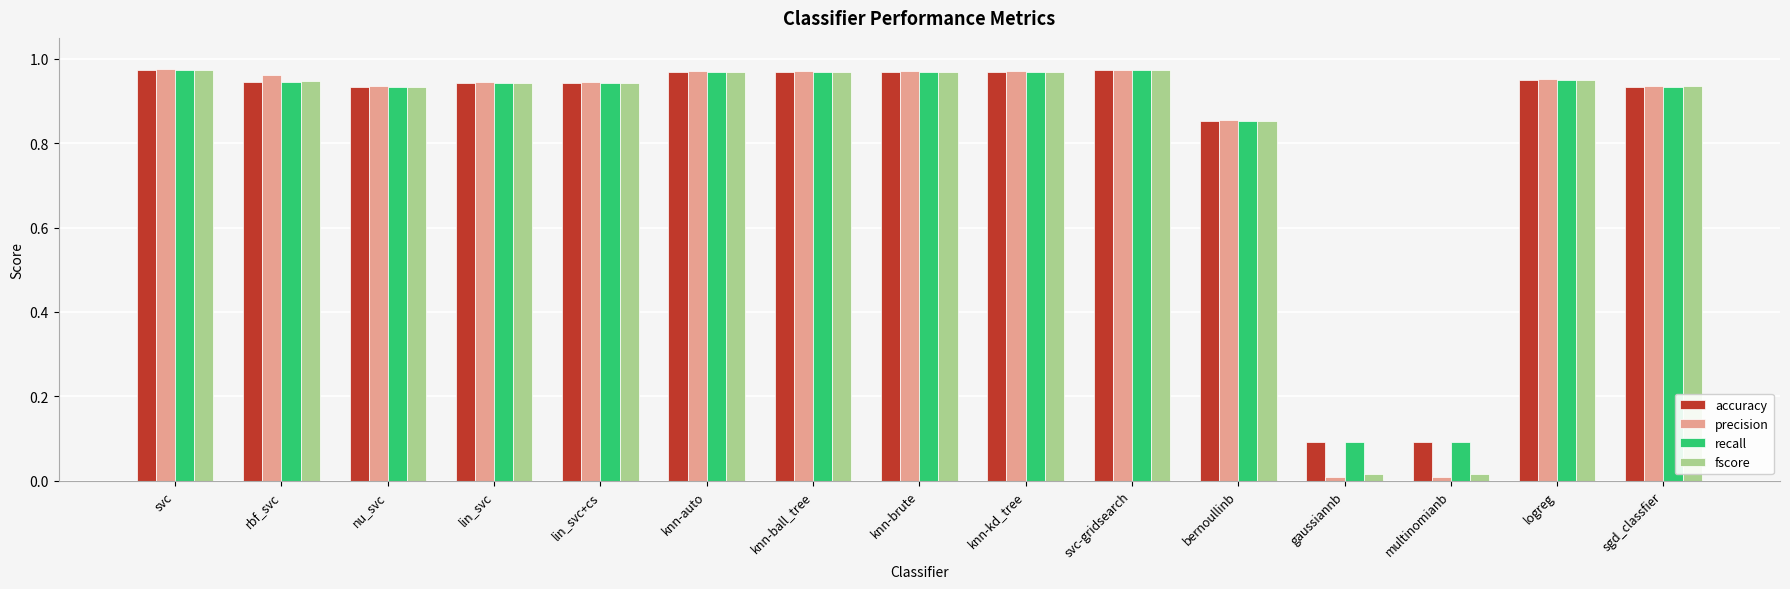

How many series are shown in this chart?

4